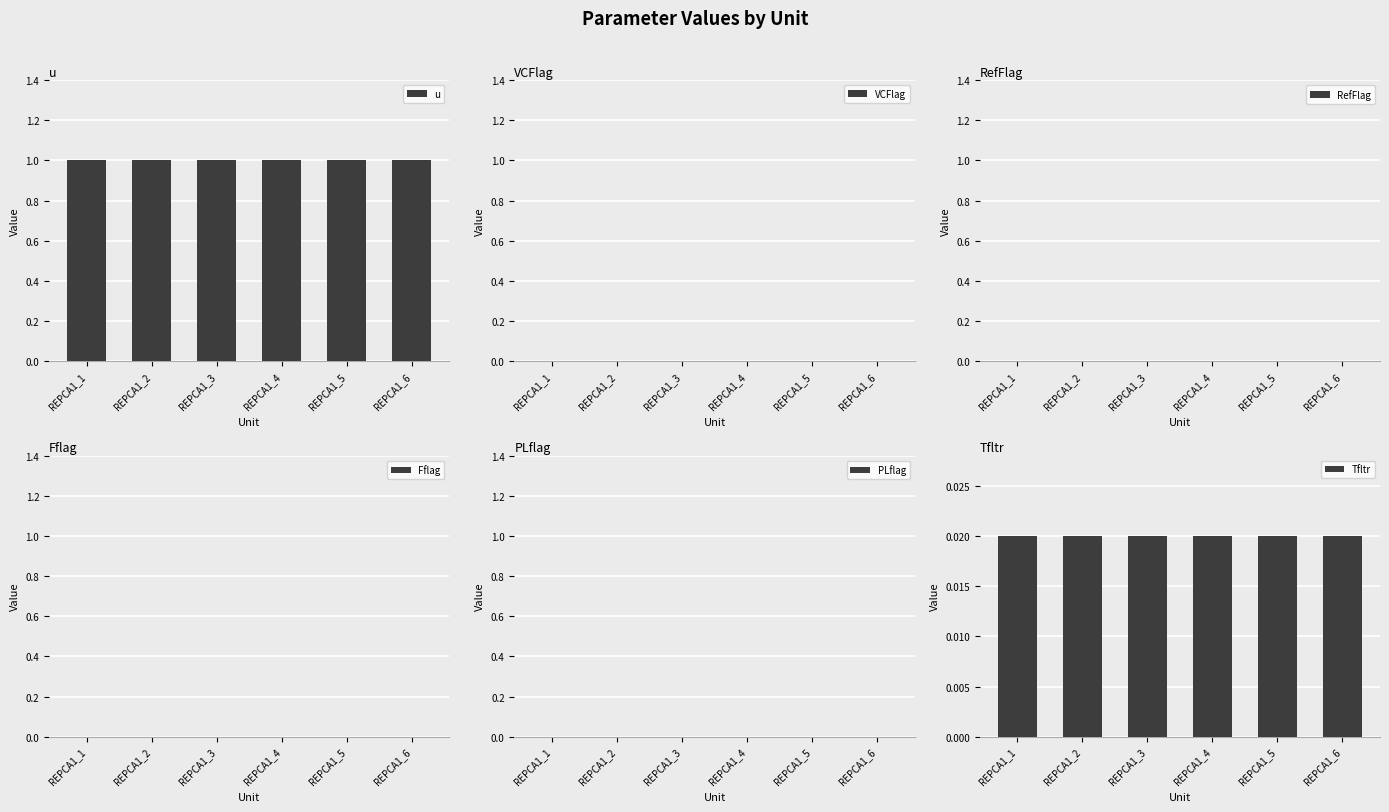

Is the value of PLflag at REPCA1_5 greater than the value of Tfltr at REPCA1_4?

No